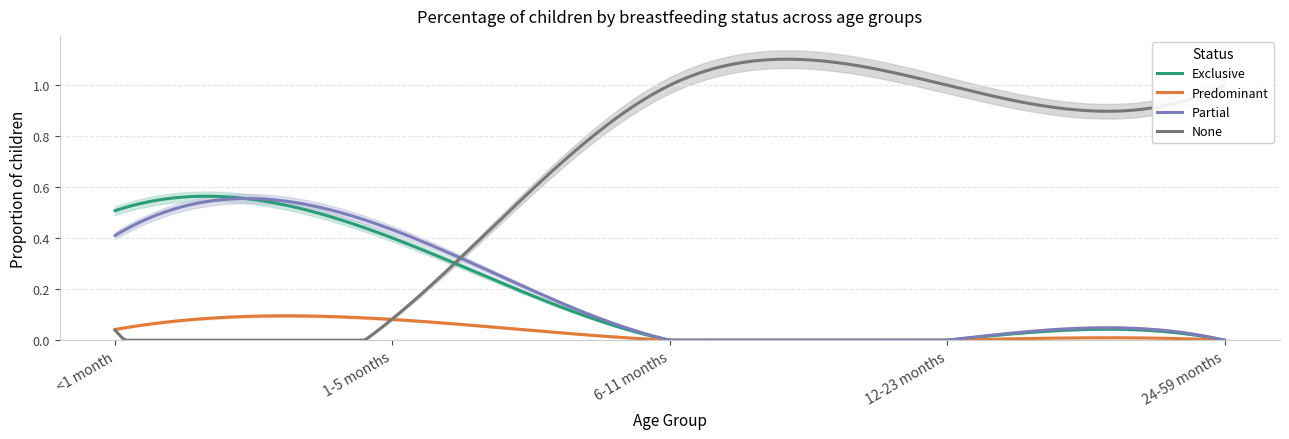

Rank the series at 12-23 months from lowest to highest value.

Exclusive, Predominant, Partial, None